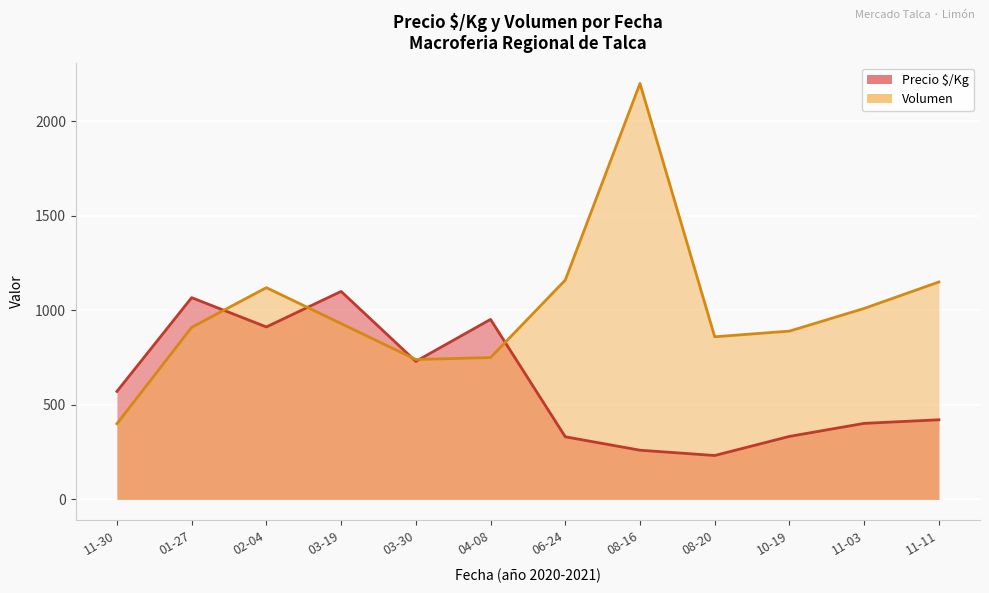

At 30, list the series in order from largest to smallest.

Precio $/Kg, Volumen